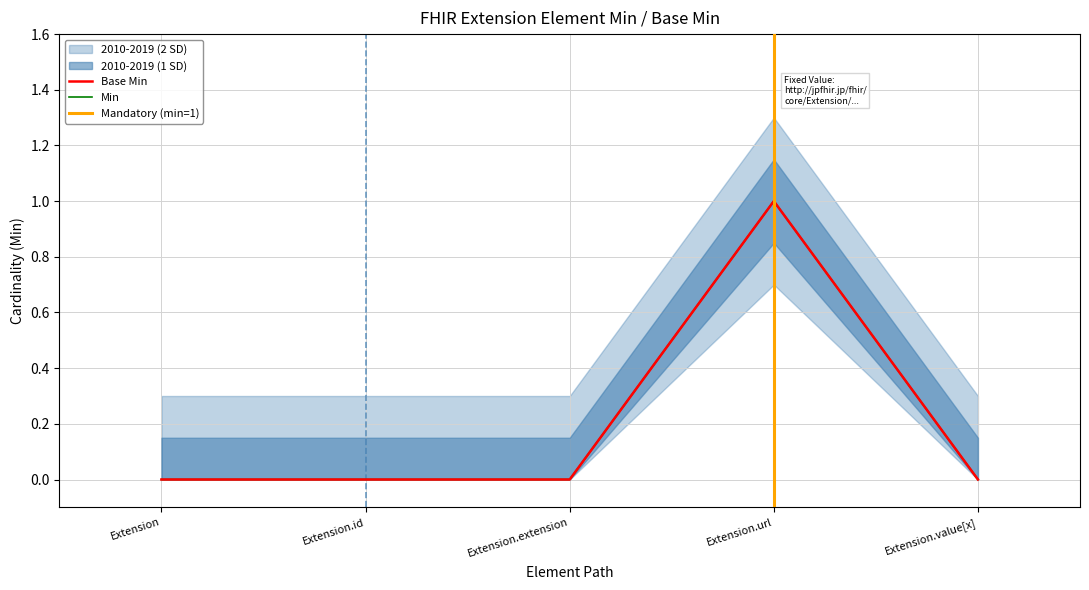

The value of Min at Extension.url is 2. True or false?

False